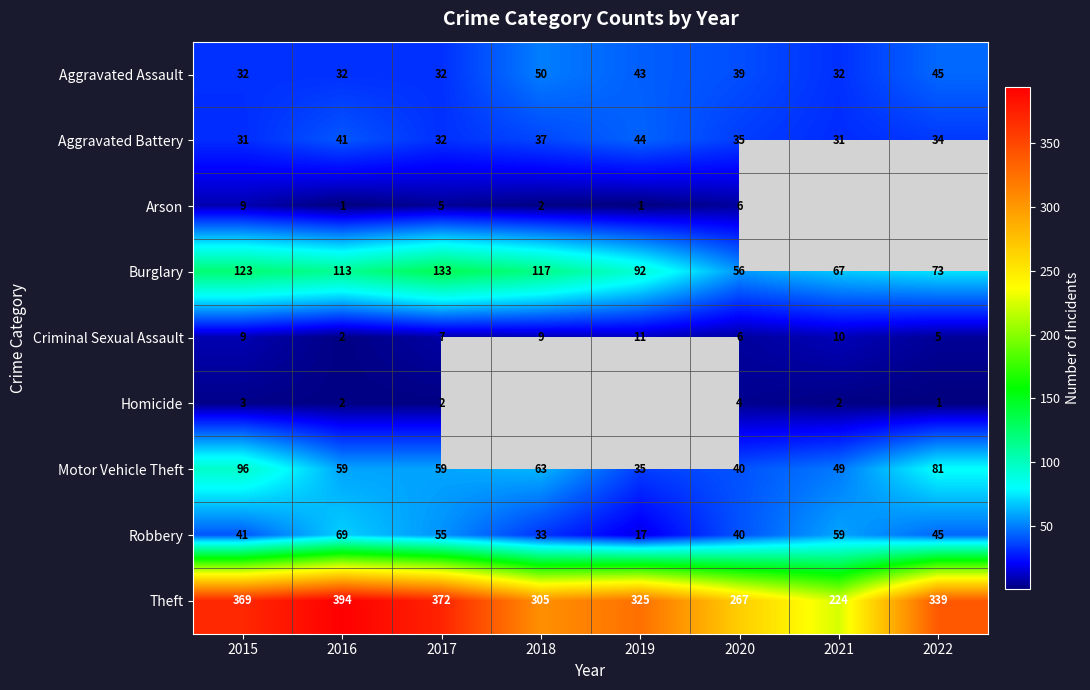

At which category does the chart reach its peak across all series?

2016